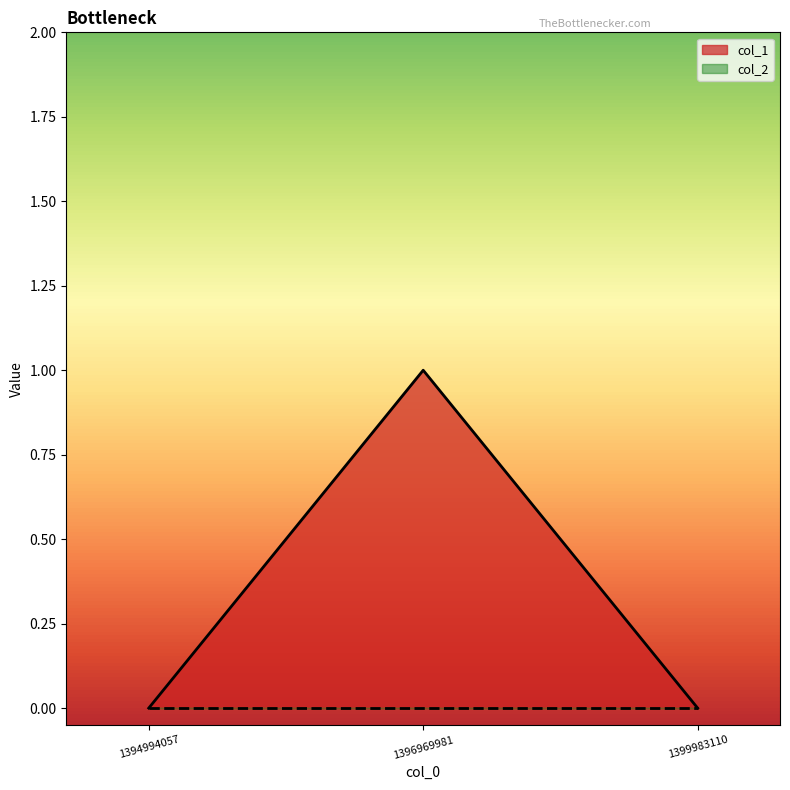

How many positive values are there?

1